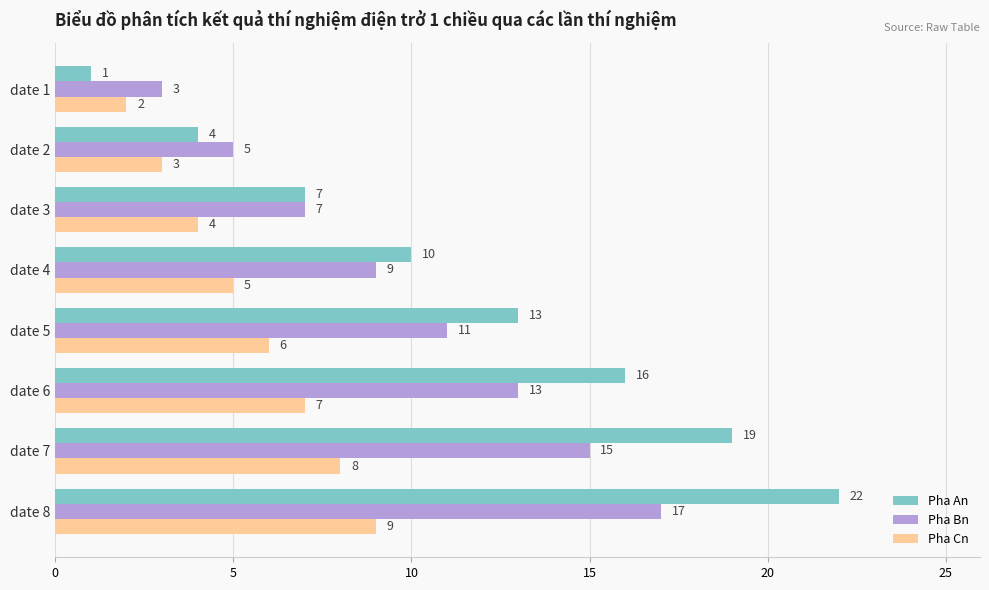

What is the total value across all series at date 4?

24